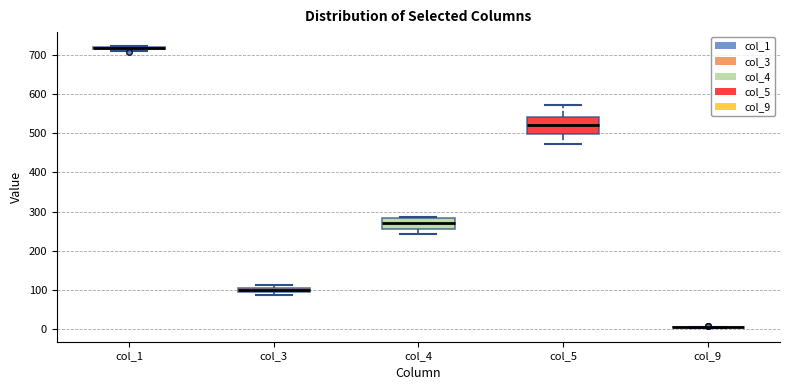

Which box is the tallest, from its lower edge to its upper edge?

col_5